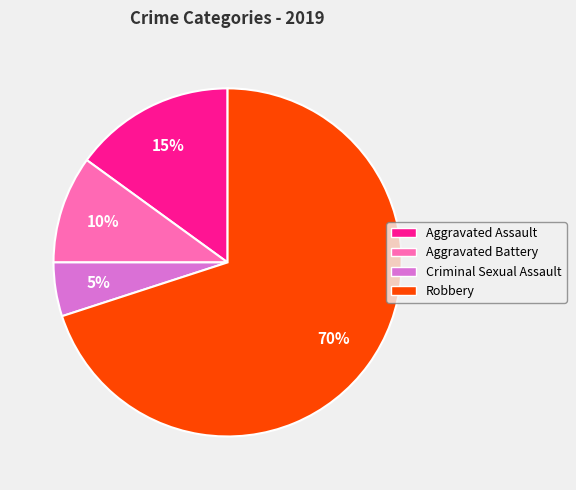

To the nearest percent, what is the difference between the Criminal Sexual Assault and Aggravated Assault slice percentages?

10%